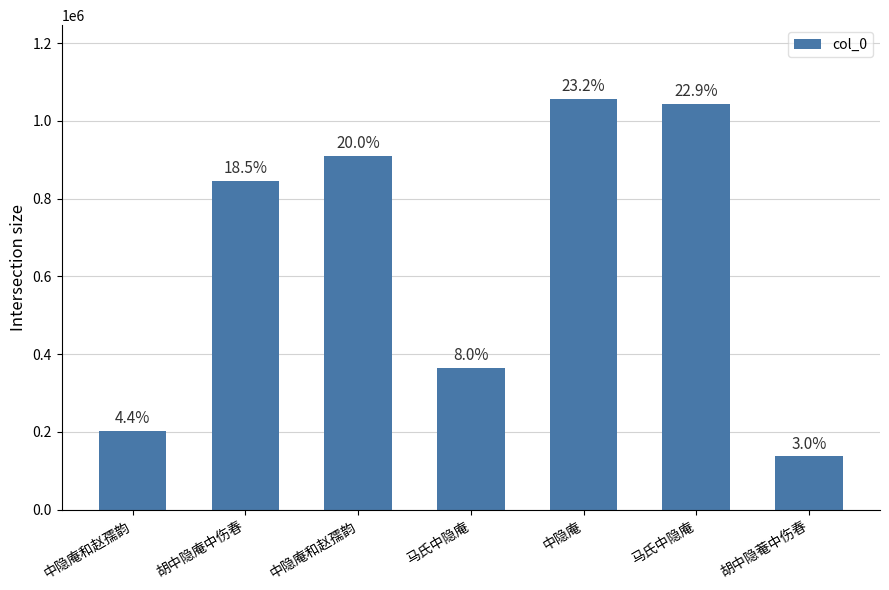

What is the average value?

651185